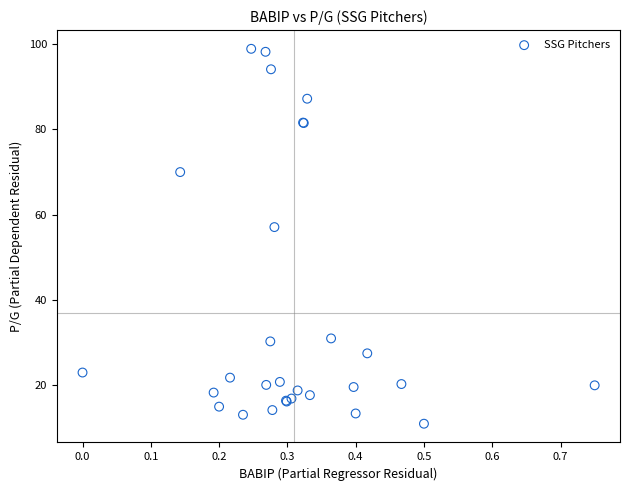

What Y value in the scatter plot is closest to 54?

57.1